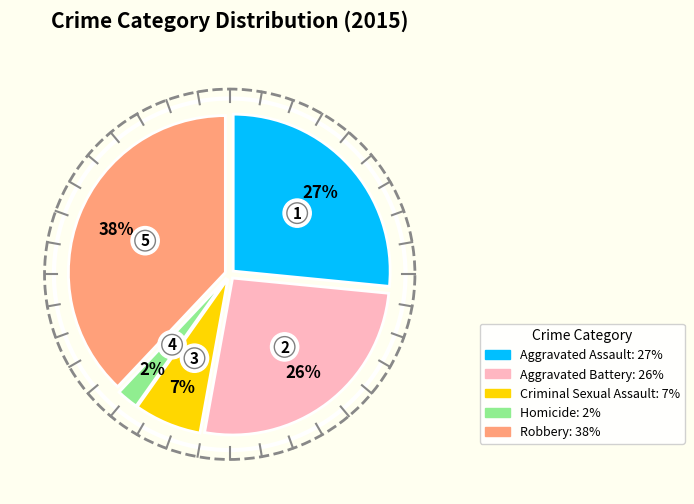

To the nearest percent, what percentage of the pie is Robbery?

38%